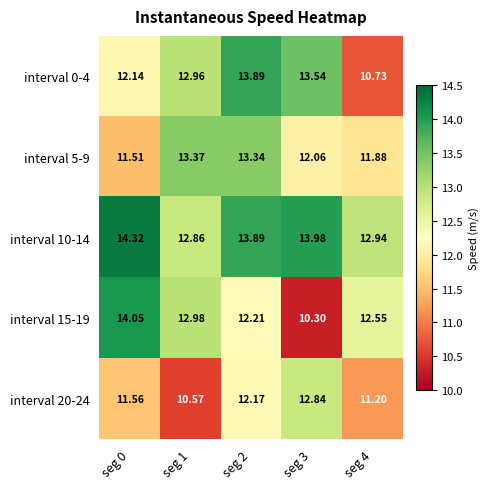

Count the number of data series in this chart.

5